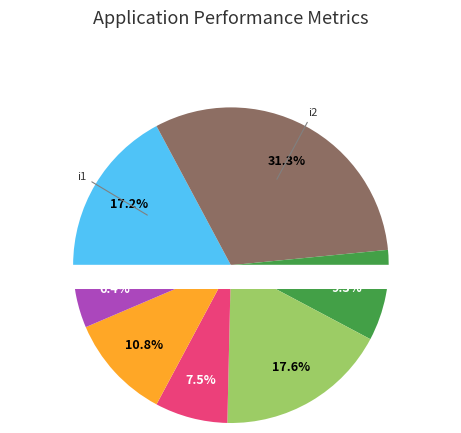

To the nearest percent, what is the combined percentage of i2 and i3?

41%